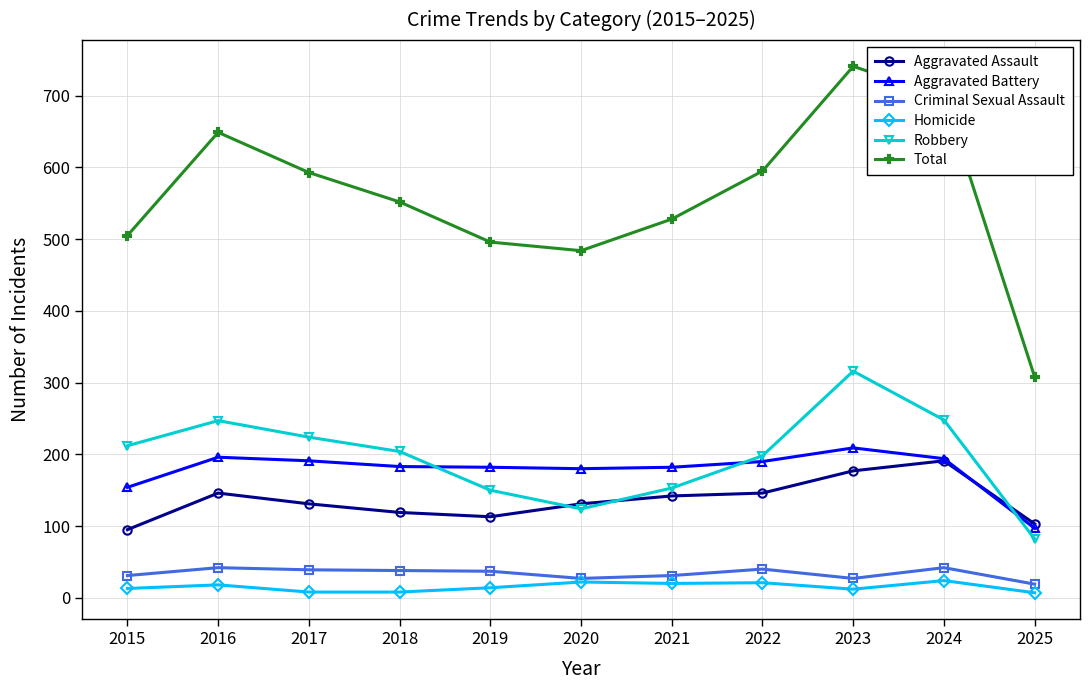

Between 2020 and 2025, which series saw the biggest shift?

Total